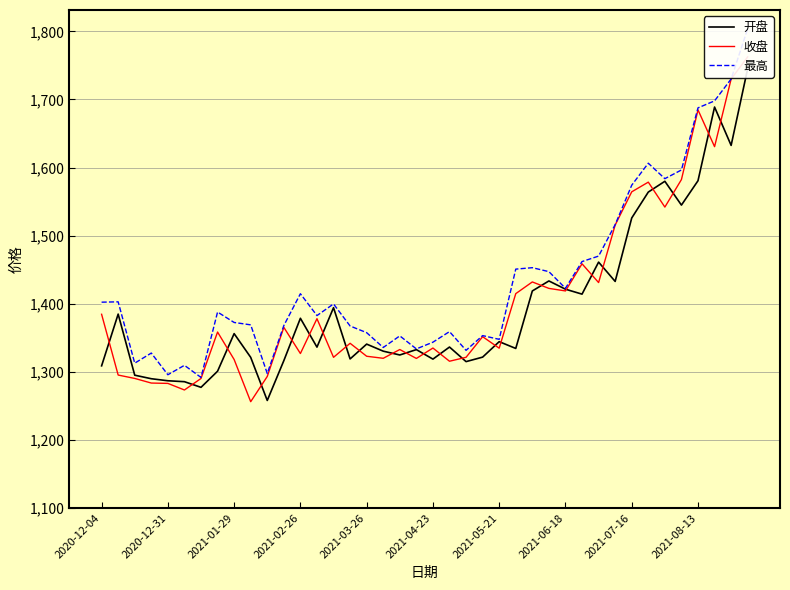

Rank the series by their maximum value, from lowest to highest.

开盘, 收盘, 最高